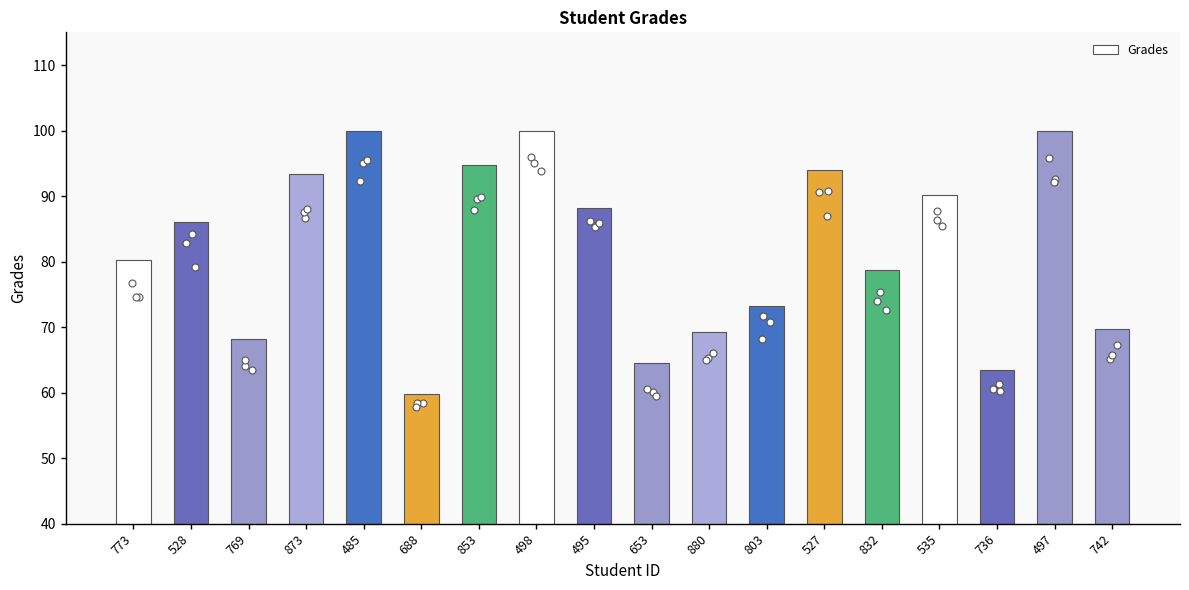

What is the ratio of the value at 736 to the value at 485?

0.6